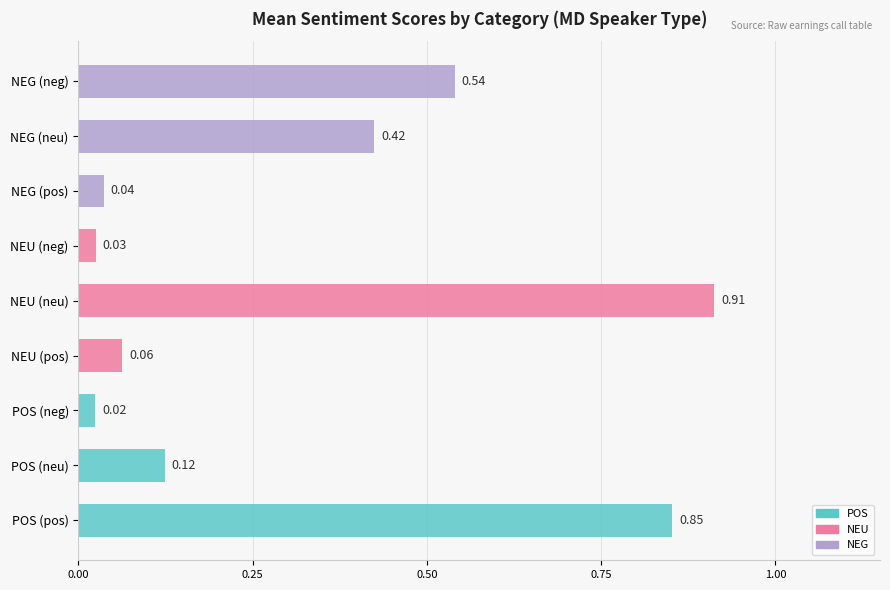

Rank the series at NEG from lowest to highest value.

pos, neu, neg